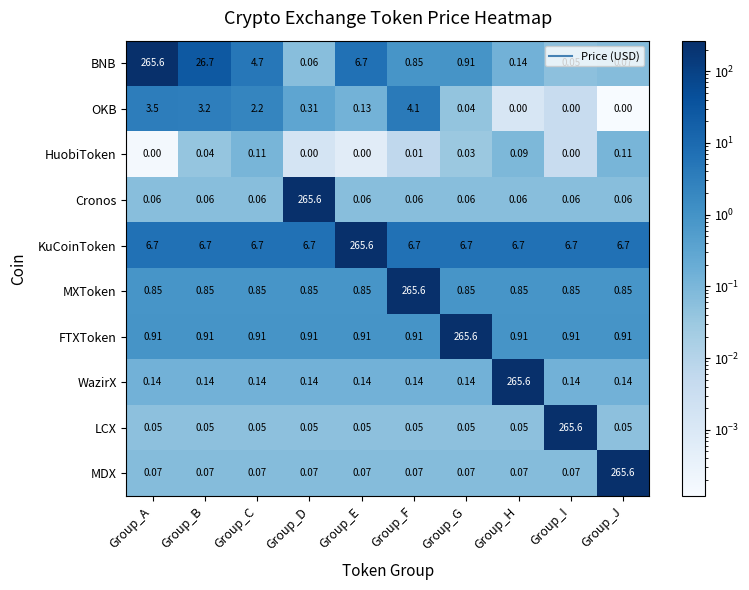

What is the spread (max minus min) of values at Group_G?

265.6